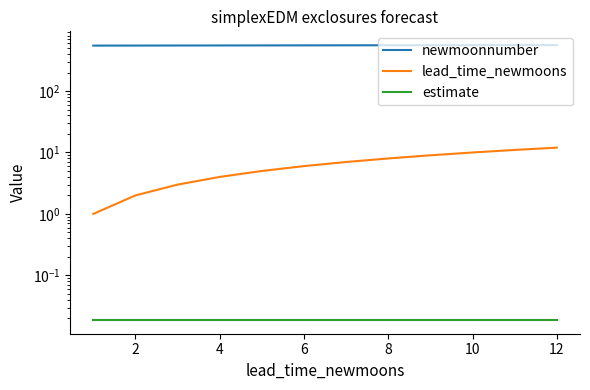

Is this an area chart (filled region under the line)?

No